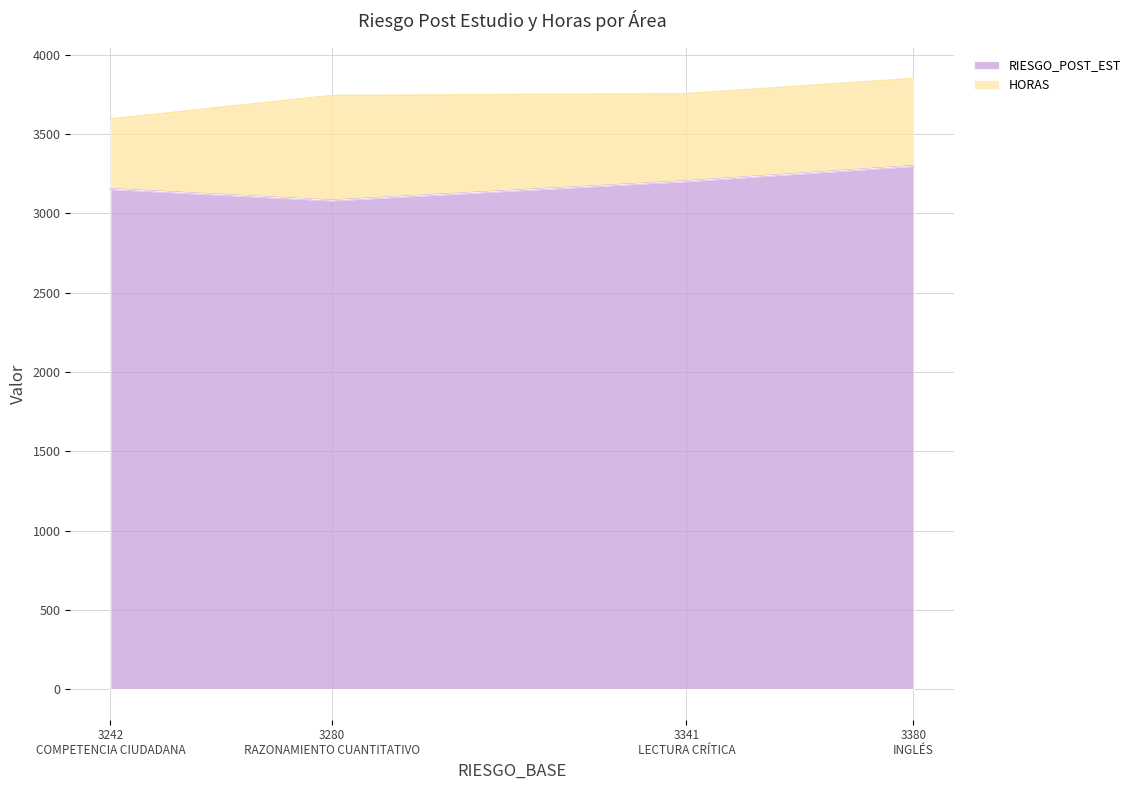

What is the maximum value shown in the chart?

3849.3